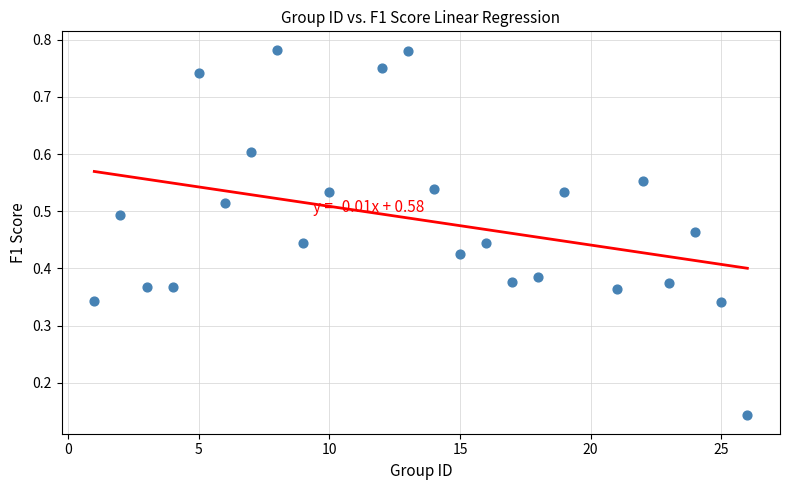

What is the range of X values (max minus min)?

25.0